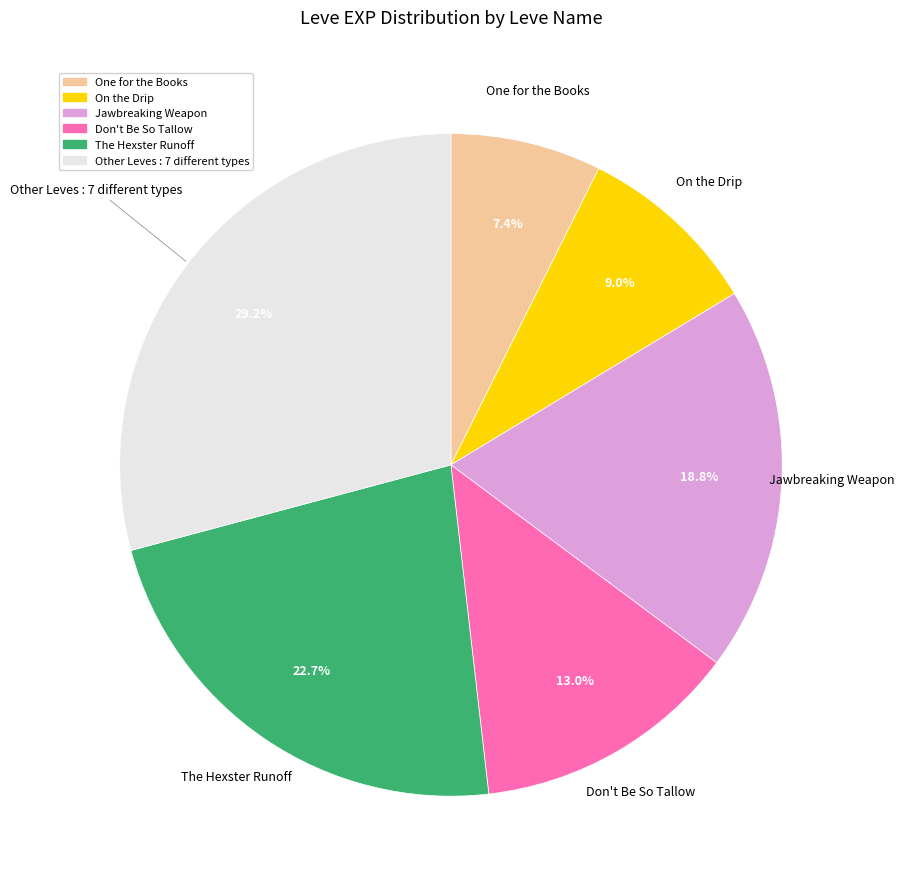

Which slice is the smallest?

One for the Books